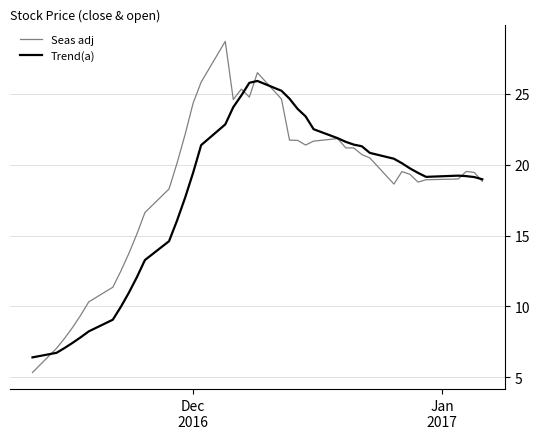

What is the smallest value displayed?

5.3